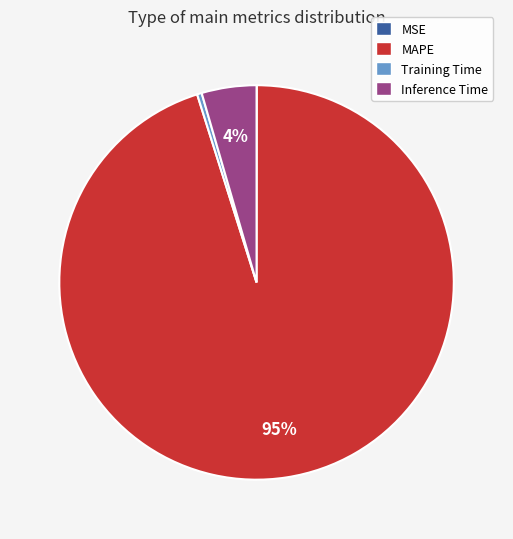

Is there a majority slice in this chart?

Yes